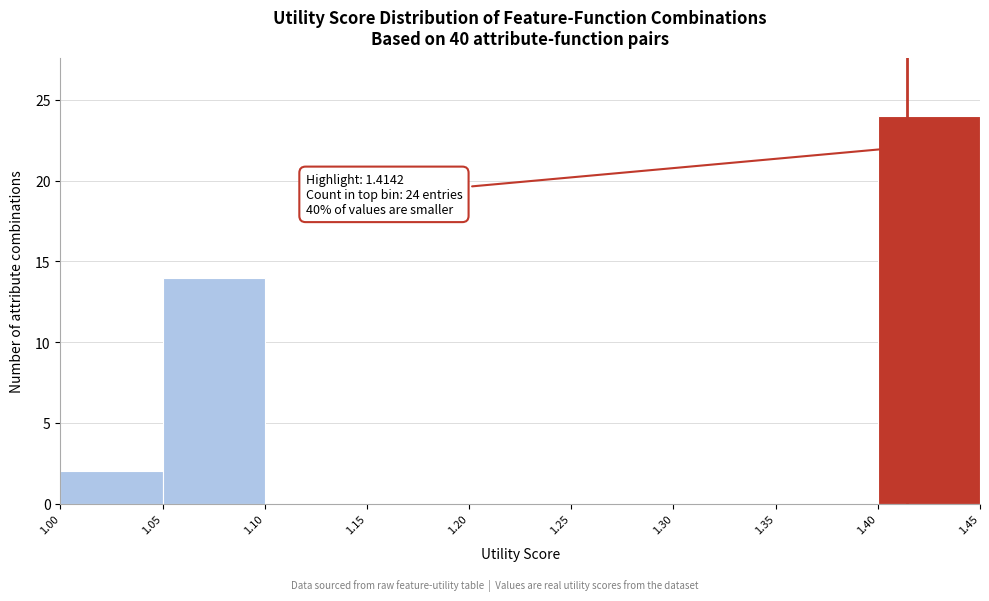

Which range on the x-axis has the tallest bar?

1.40 to 1.45